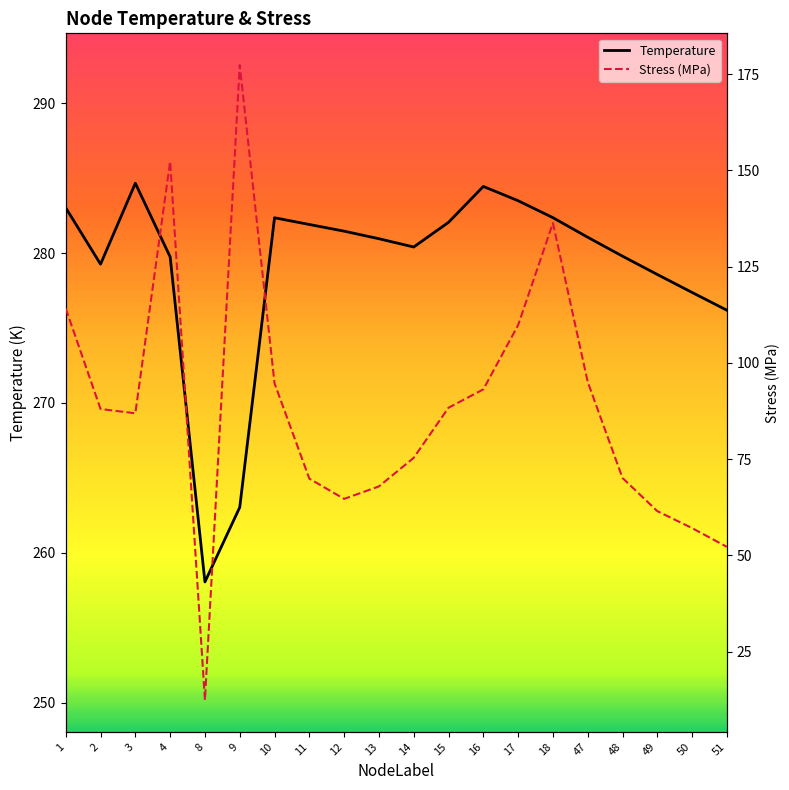

Where is the first local minimum for Temperature?

2